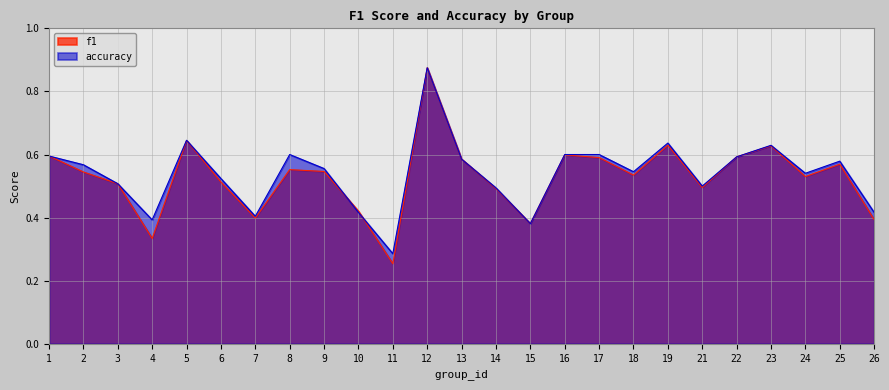

List the series in order of their overall mean, highest first.

accuracy, f1